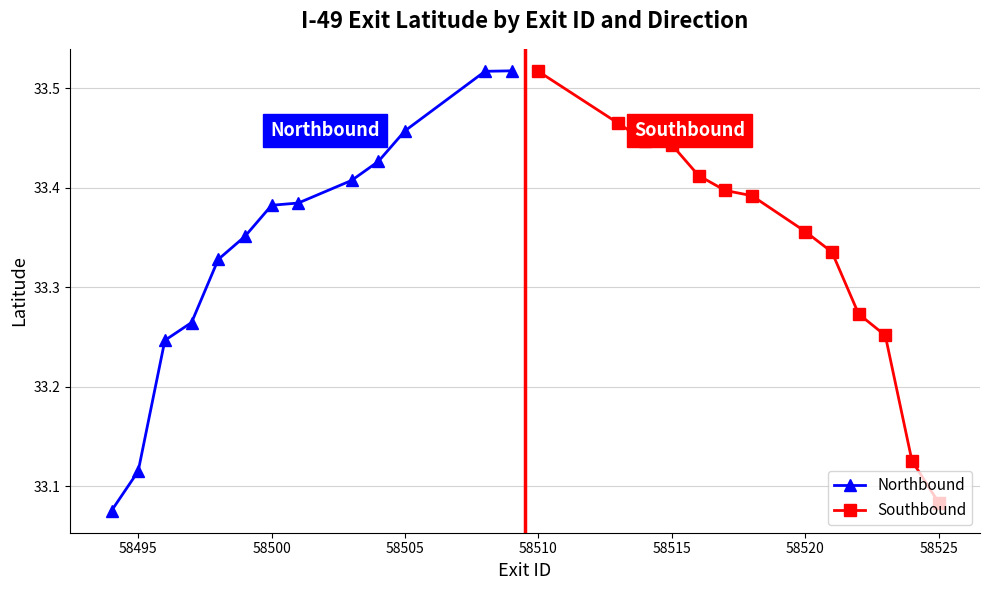

How many lines are shown in the chart?

2